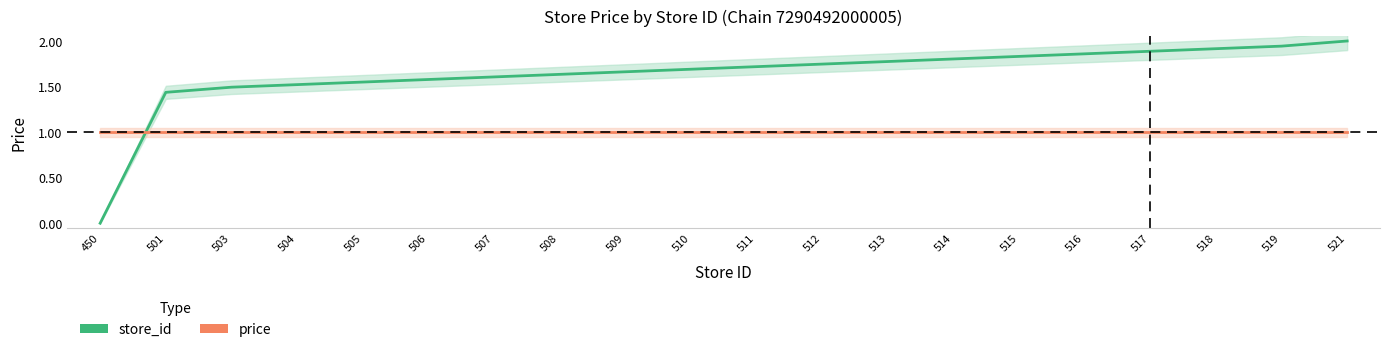

Reading left to right, what are all the values shown in this chart?

store_id: 0.0	1.4	1.5	1.5	1.5	1.6	1.6	1.6	1.7	1.7	1.7	1.7	1.8	1.8	1.8	1.9	1.9	1.9	1.9	2.0
price: 1.0	1.0	1.0	1.0	1.0	1.0	1.0	1.0	1.0	1.0	1.0	1.0	1.0	1.0	1.0	1.0	1.0	1.0	1.0	1.0